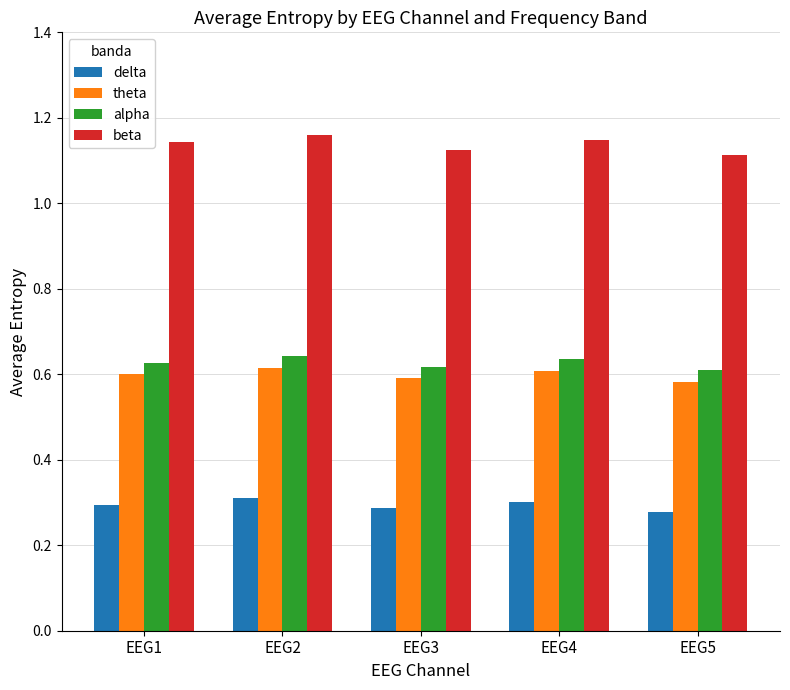

How many theta values are between 0 and 1?

5